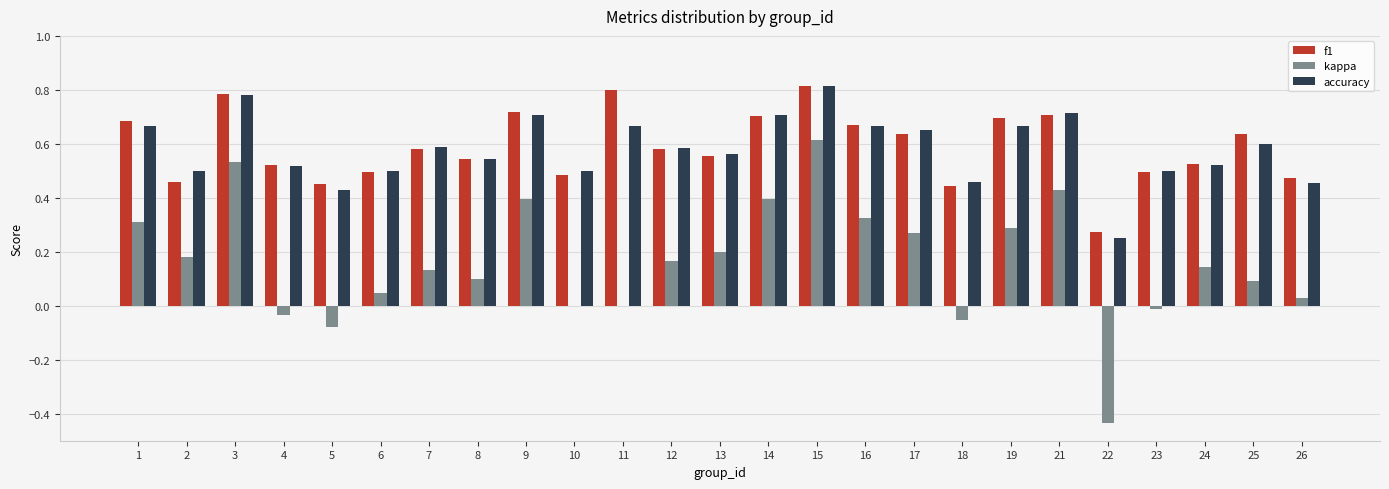

Count the number of data series in this chart.

3